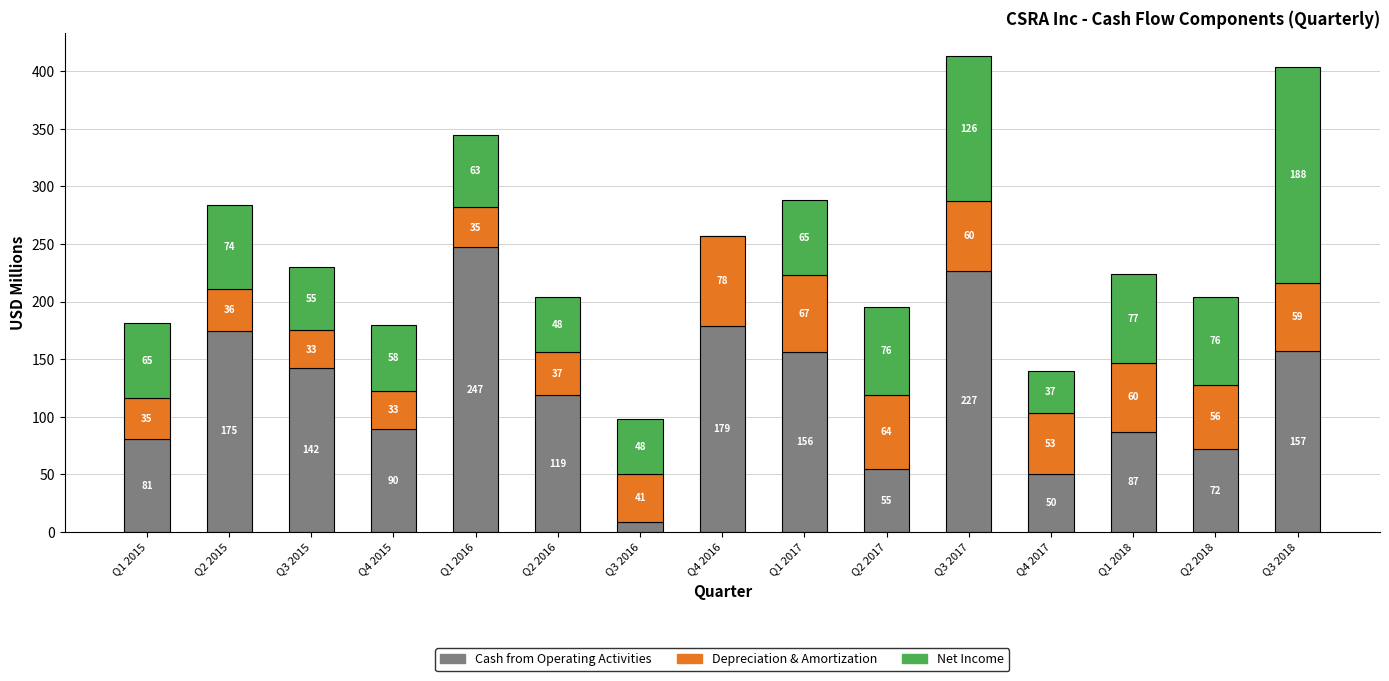

Where is Cash from Operating Activities nearest to the value 128?

Q2 2016